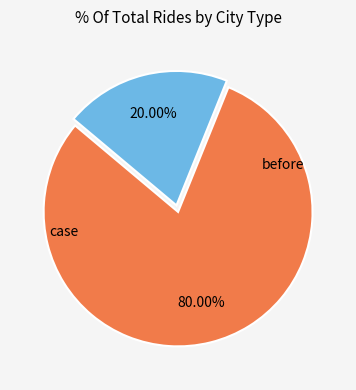

To the nearest percent, what is the average slice percentage?

50%